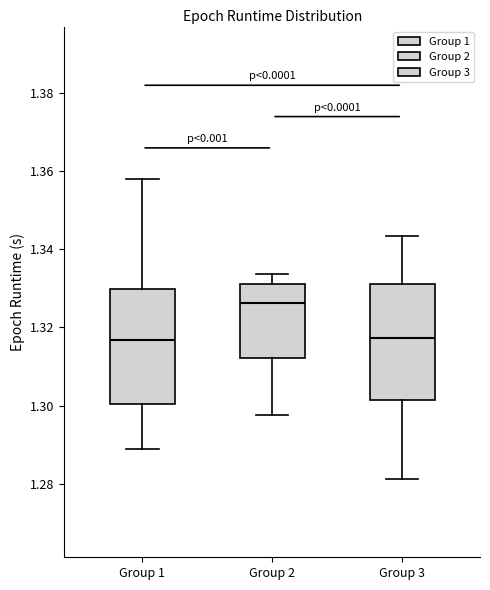

Which box has the highest median line?

Group 2